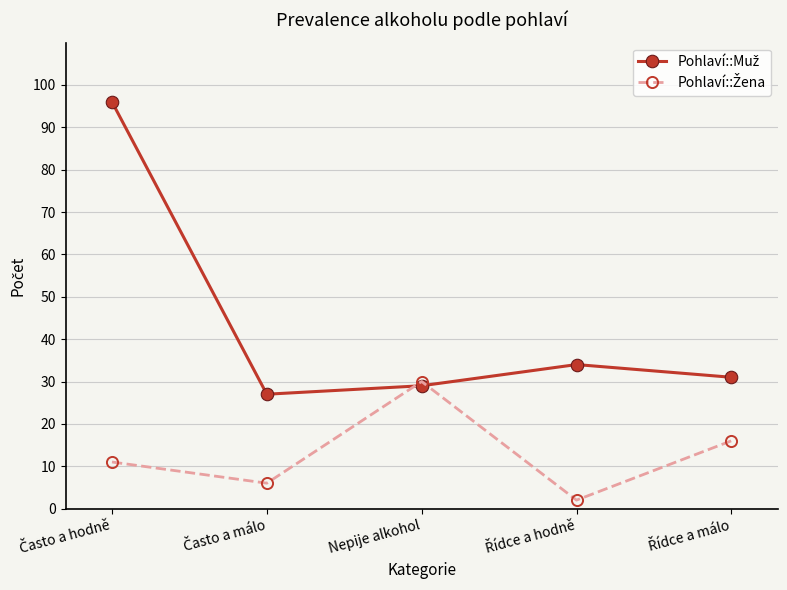

What is the label of the 3rd point from the left?

Nepije alkohol